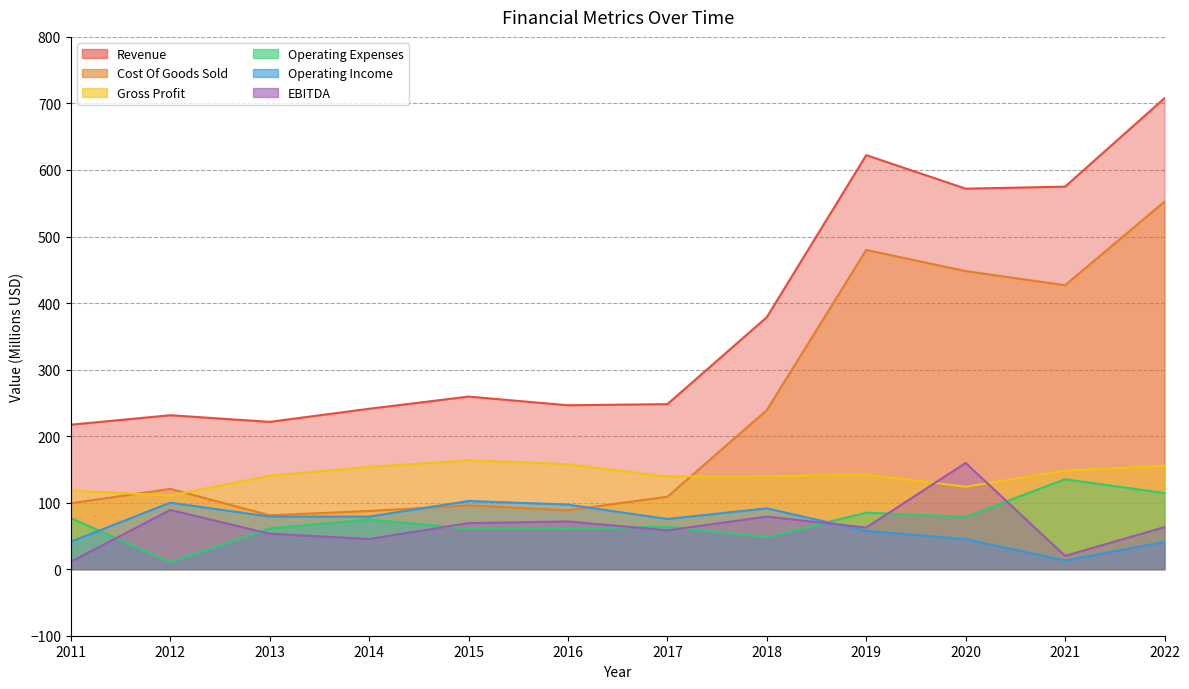

What is the approximate value of Revenue at 2019?

622.3